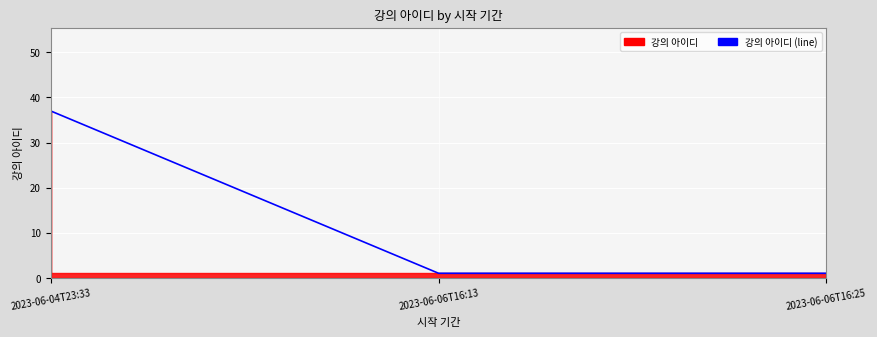

List the labels in order of value, largest first.

2023-06-04T23:33, 2023-06-06T16:13, 2023-06-06T16:25